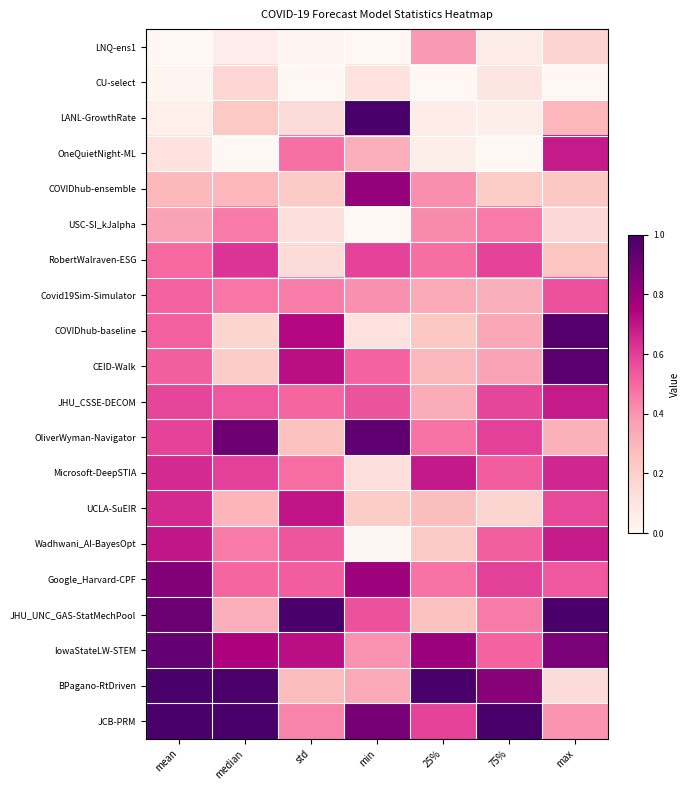

Between min and max, which series saw the biggest shift?

COVIDhub-baseline